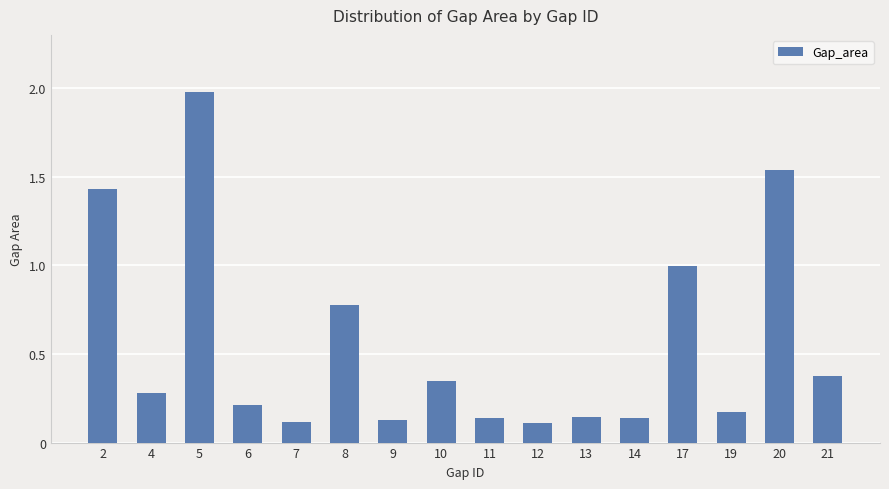

Count the number of categories in the chart.

16